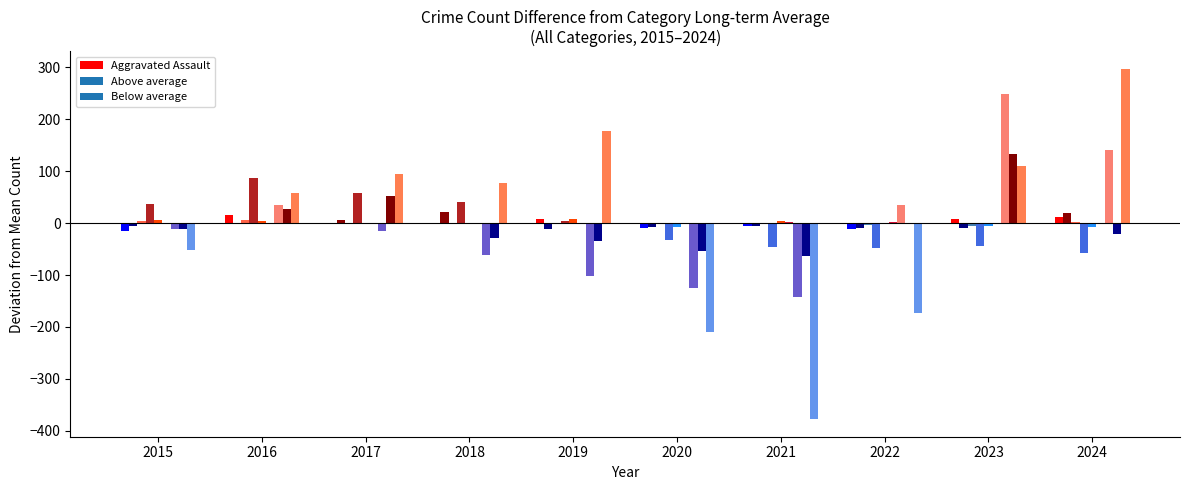

Rank the categories by value from lowest to highest.

2015, 2017, 2018, 2020, 2021, 2022, 2023, 2019, 2024, 2016